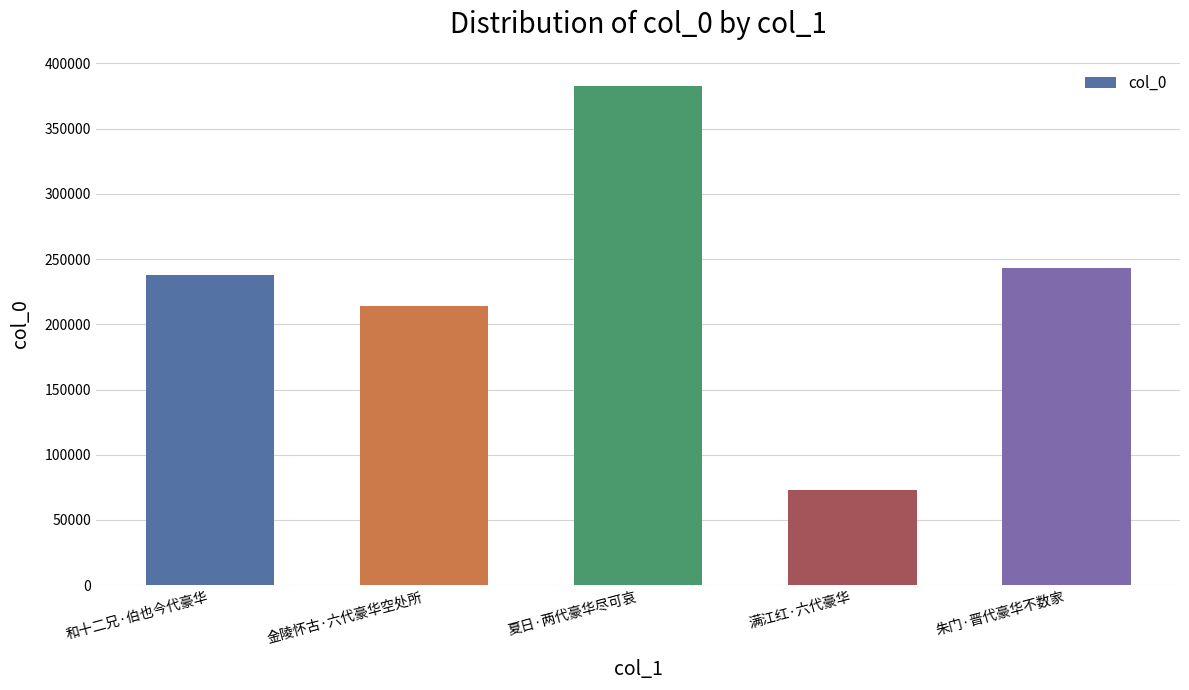

At which label is the value closest to 228058?

和十二兄·伯也今代豪华